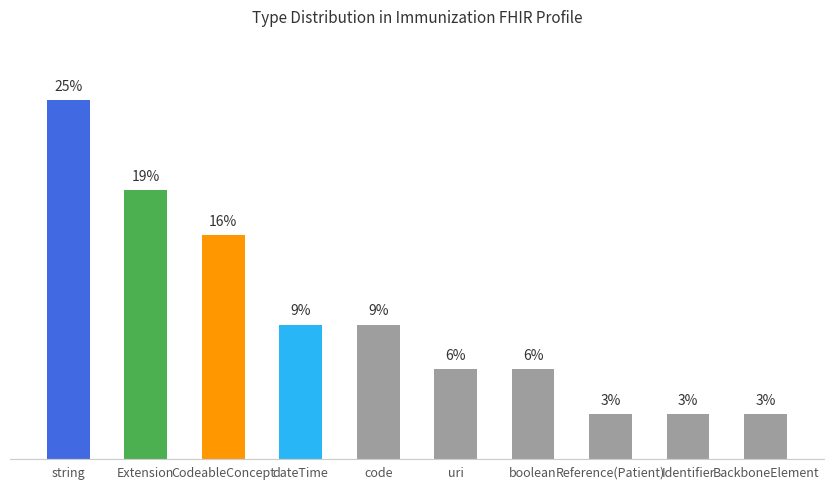

Are the bars horizontal?

No